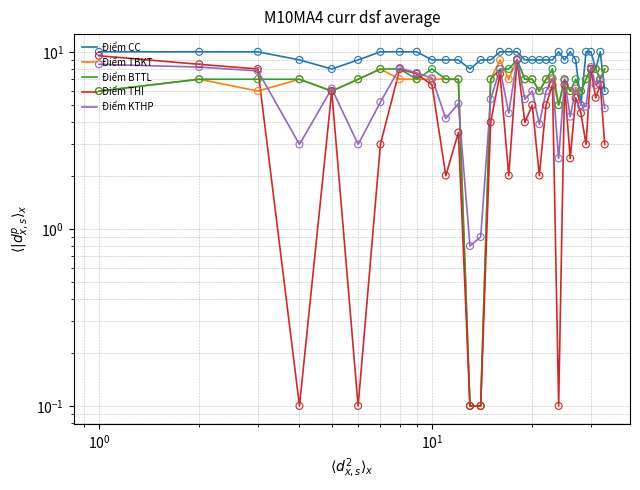

Which series reaches the minimum Y coordinate?

Điểm TBKT